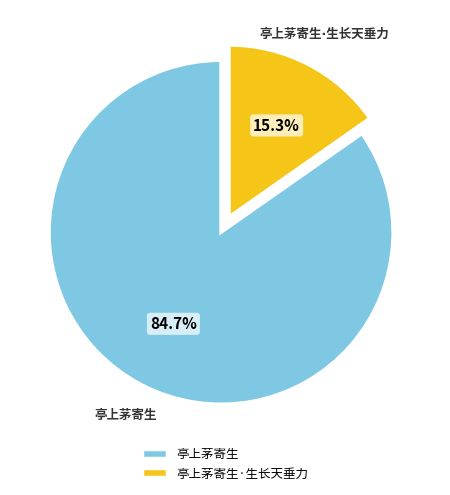

Is there any slice that represents more than half of the pie?

Yes